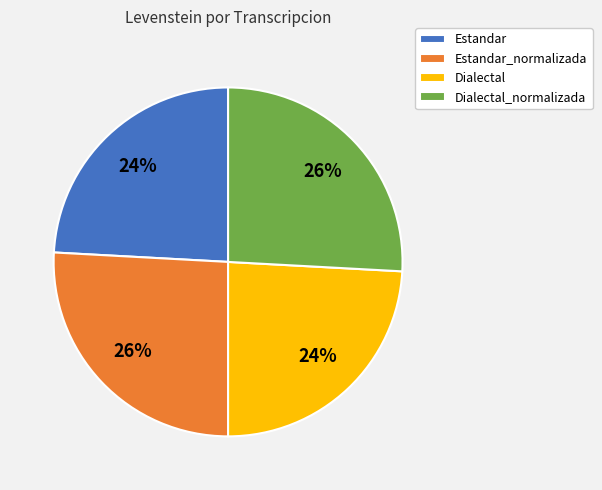

What percentage is the Dialectal_normalizada slice, to the nearest percent?

26%